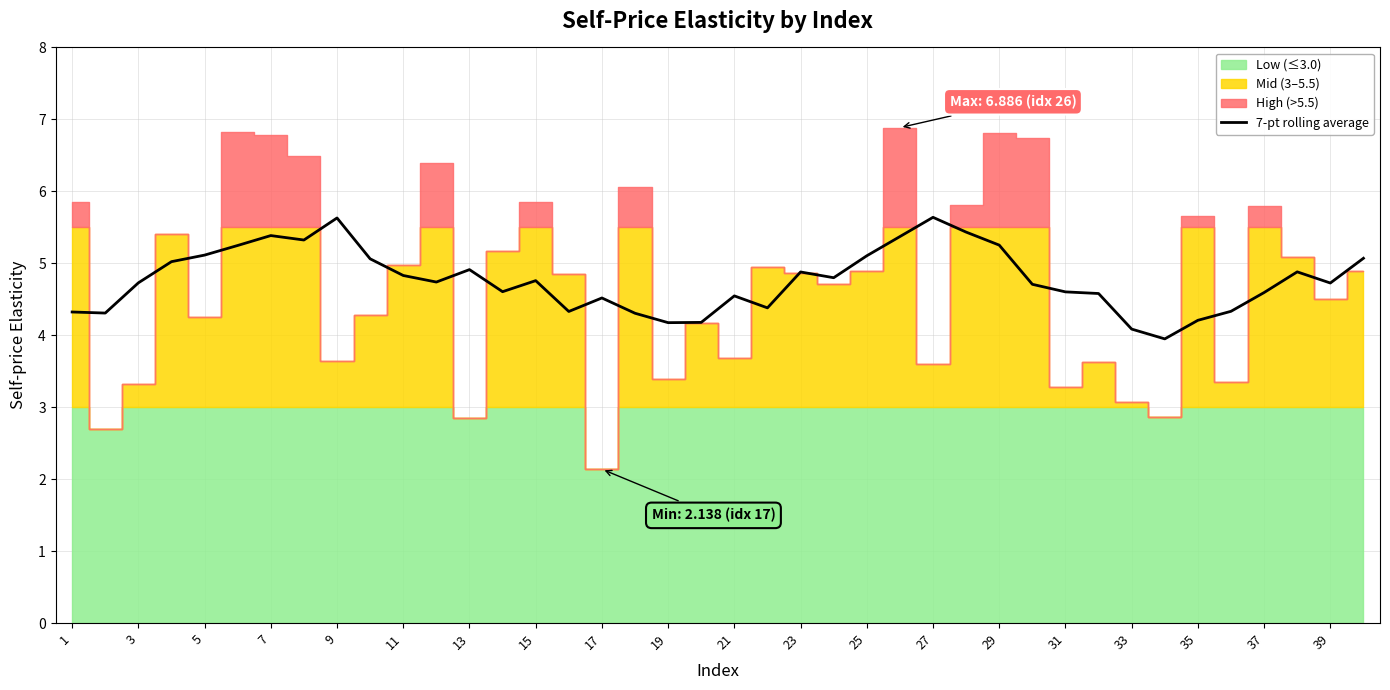

What is the lowest value of the 7-pt rolling average series?

3.9